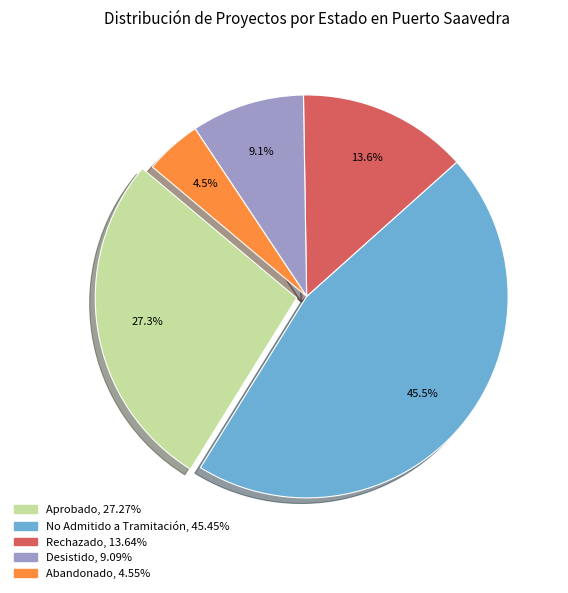

How many slices are in this pie chart?

5